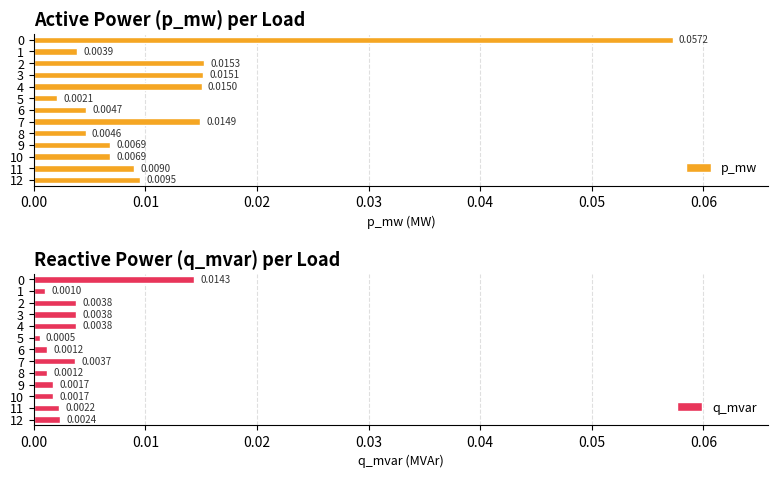

What is the greatest value displayed?

0.1